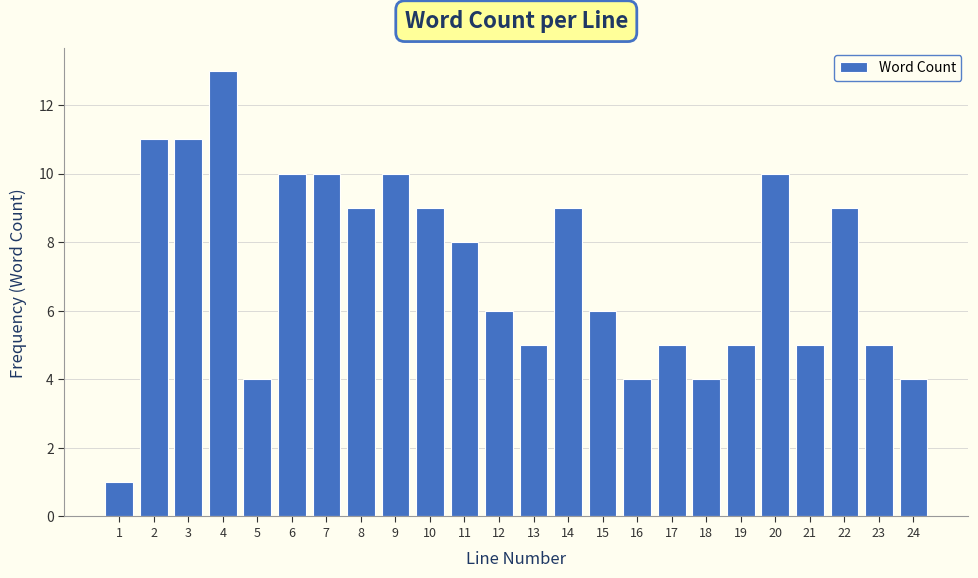

Reading right to left, what are all the values shown in this chart?

4	5	9	5	10	5	4	5	4	6	9	5	6	8	9	10	9	10	10	4	13	11	11	1